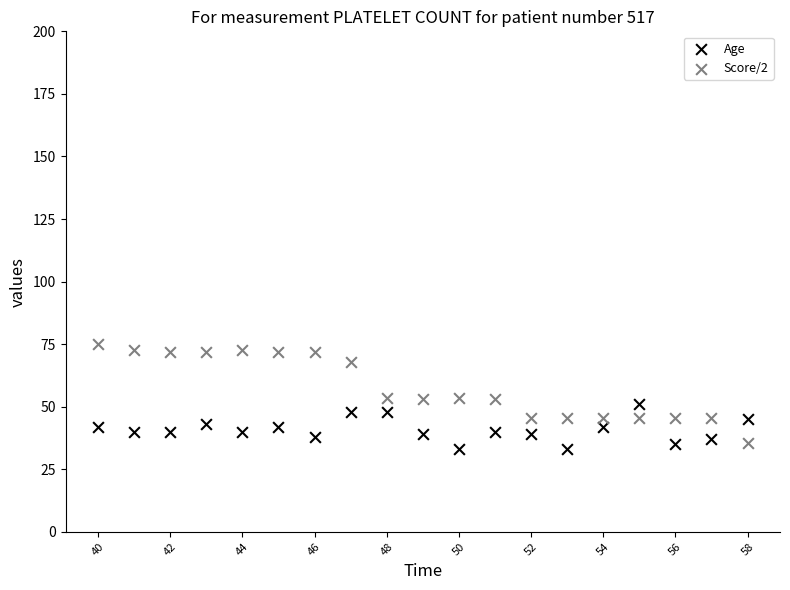

Which series contains the lowest Y value?

Age